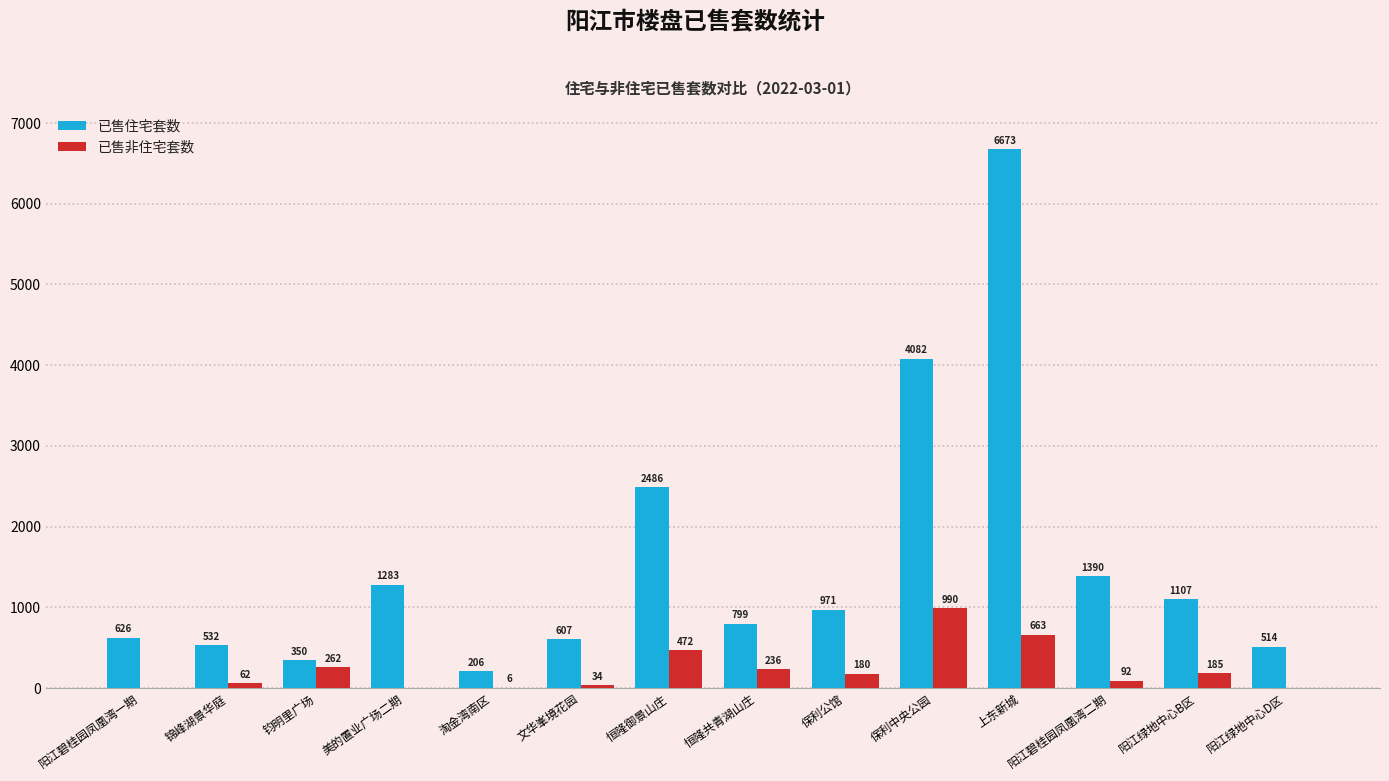

At which label does 已售住宅套数 first exceed 971?

美的置业广场二期